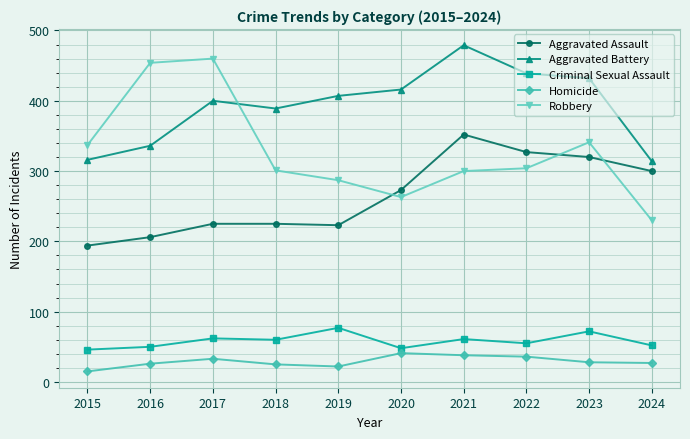

How many values in the Homicide series are below 28?

5